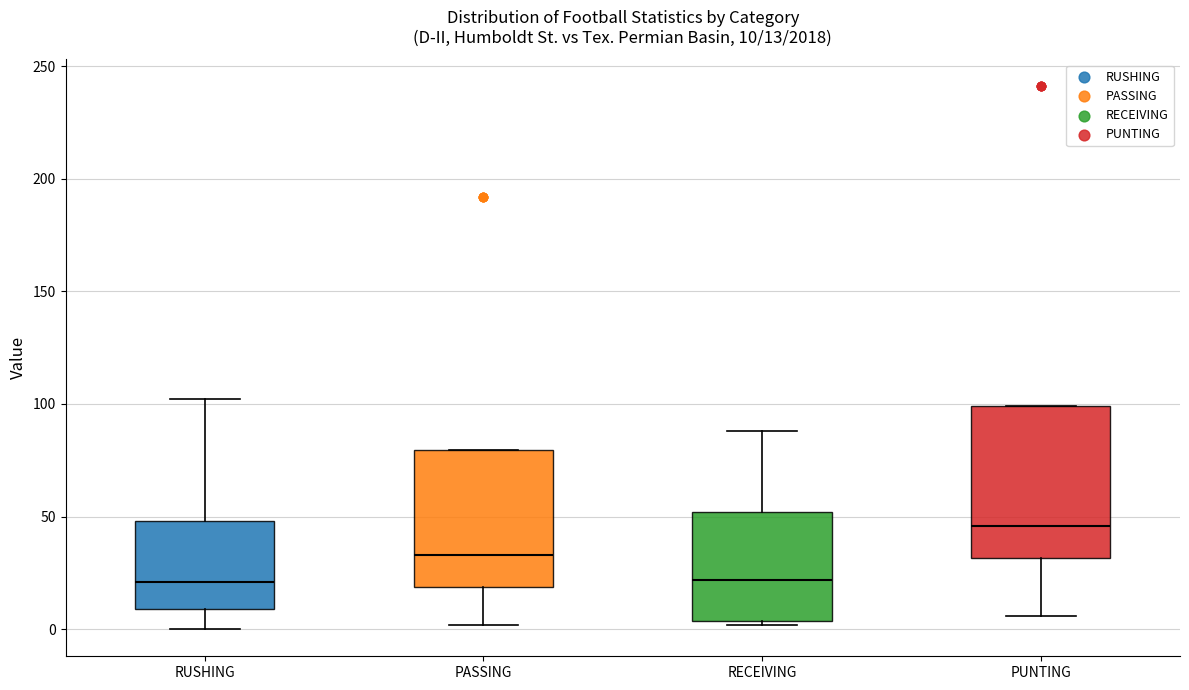

Which box is the tallest, from its lower edge to its upper edge?

PUNTING